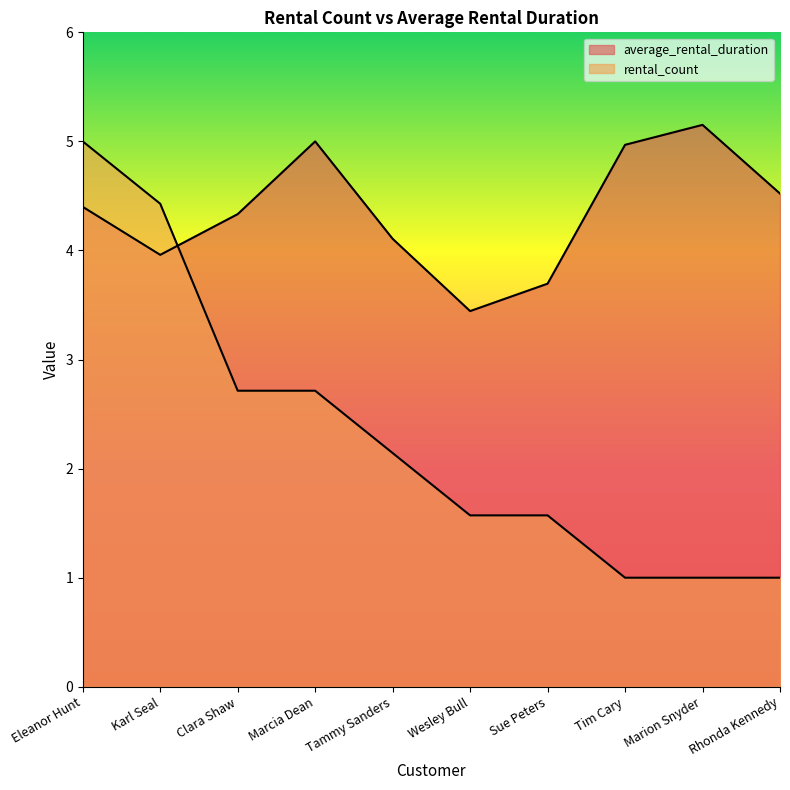

Is it true that average_rental_duration equals 6.0 at Tammy Sanders?

False